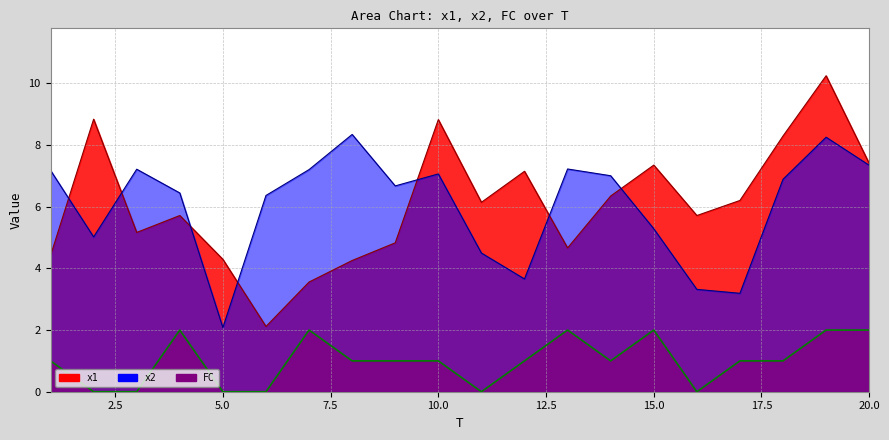

Which category has the highest value across all series?

19